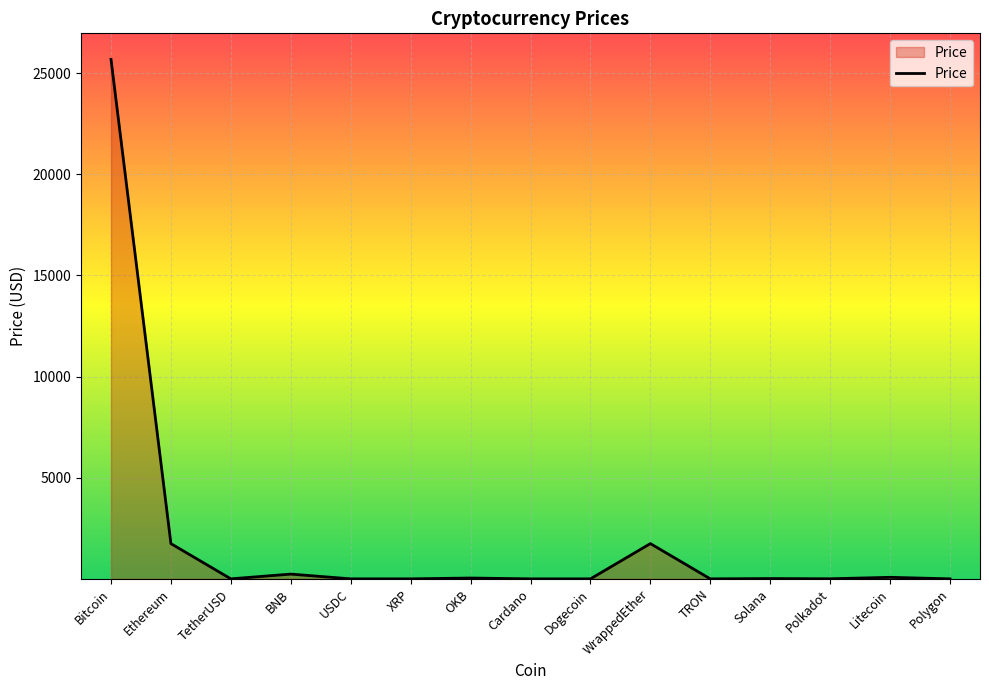

Which category has the highest value across all series?

Bitcoin